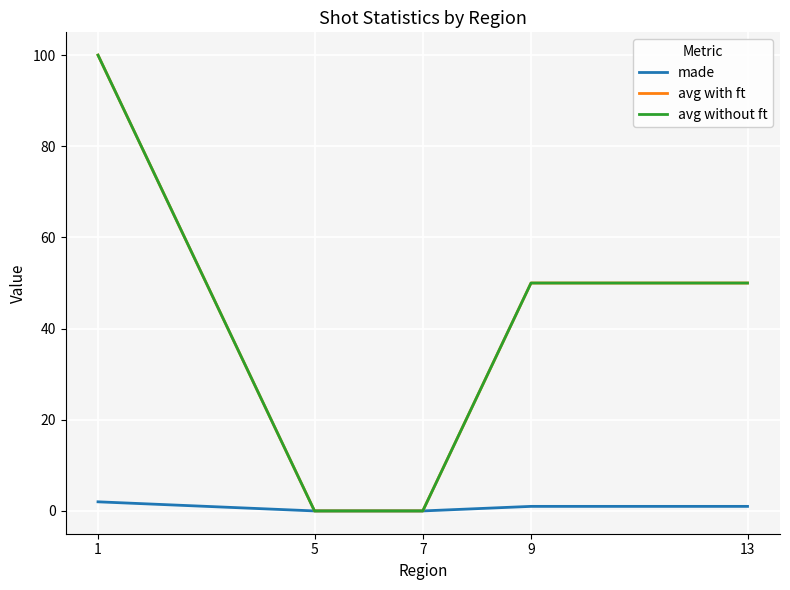

Is this an area chart (filled region under the line)?

No